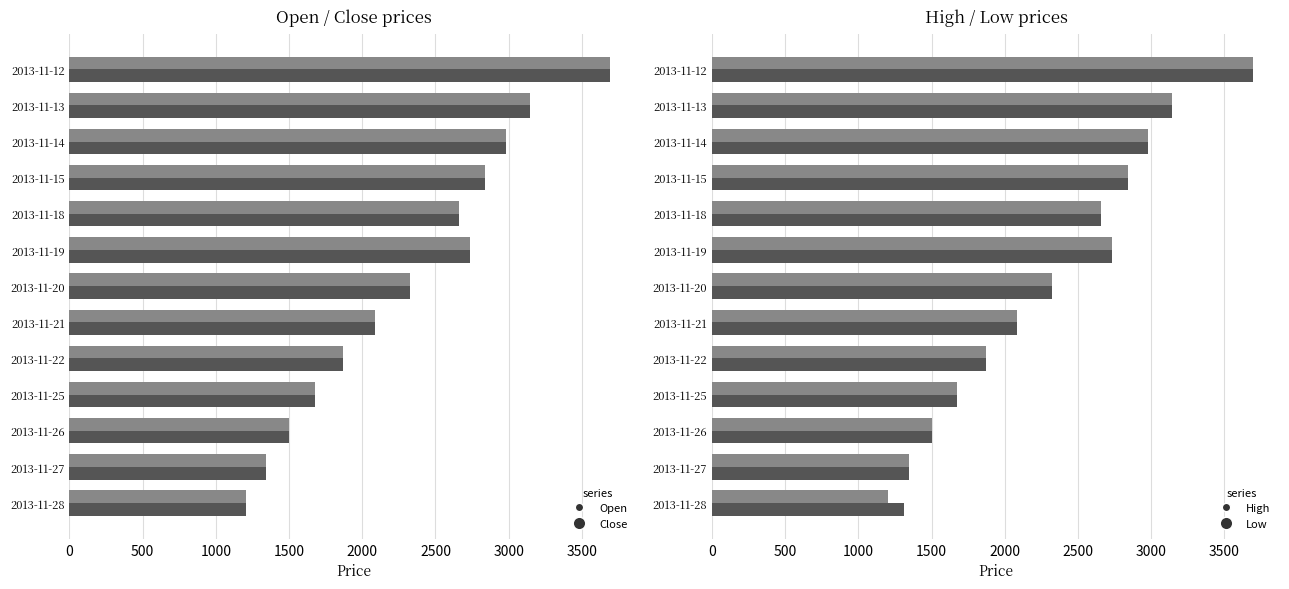

True or false: Open has a value of 2755 at 2013-11-25.

False